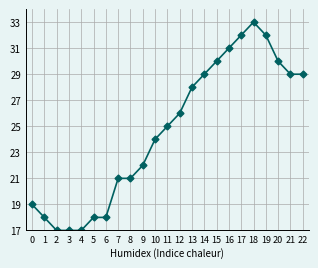

Approximately how many times larger is the value at 19 compared to 16?

1.0